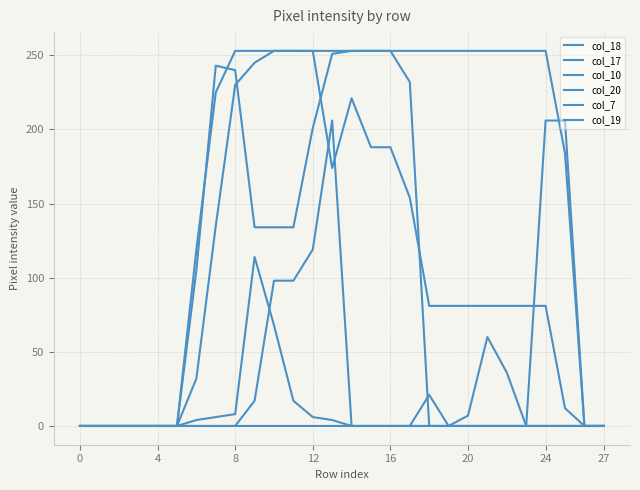

What is the greatest value displayed?

253